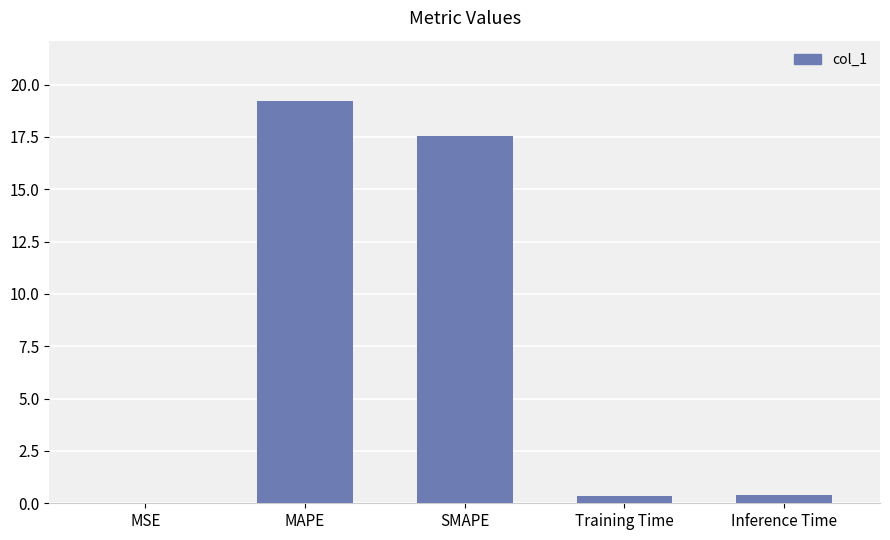

Is it true that the value at MAPE is 33.6?

False